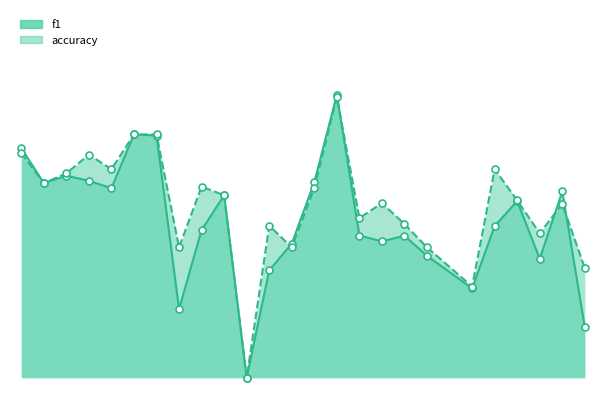

Is the value of accuracy at 5 greater than the value of f1 at 5?

Yes